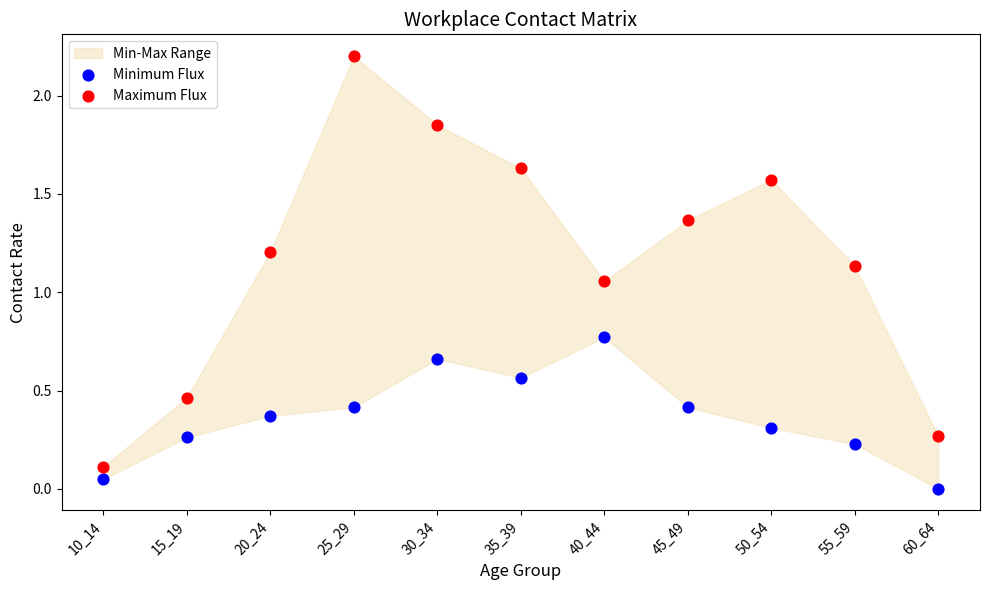

Which series has the largest Y range (max minus min)?

Maximum Flux